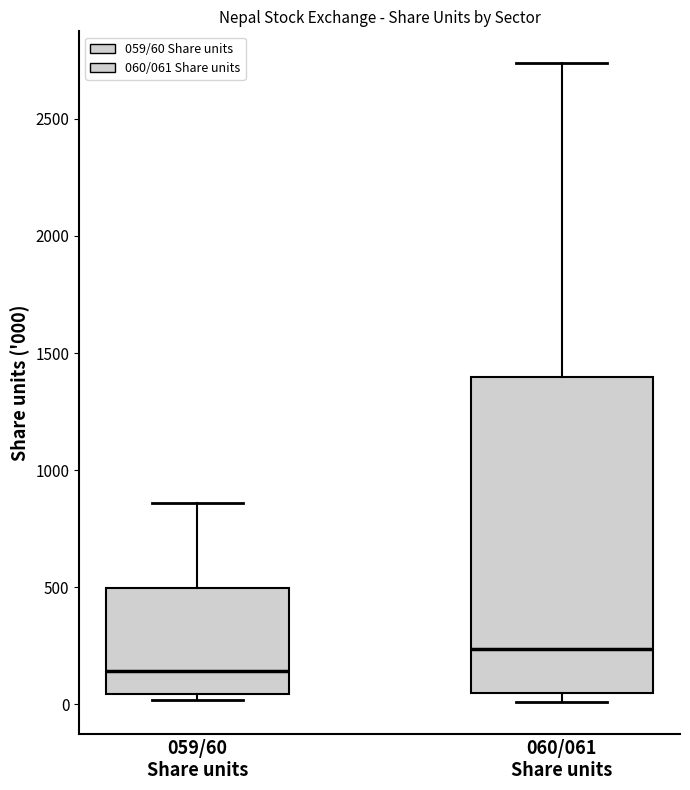

Reading left to right, transcribe this box plot: for each box, give where its median line is, the range the box spans, and where its two whiskers end, as read against the y-axis. The values are not printed on the chart, so give them approximately, as read against the axis.

059/60 Share units: median 150, box 50 to 500, whiskers 0 to 850
060/061 Share units: median 250, box 50 to 1400, whiskers 0 to 2750